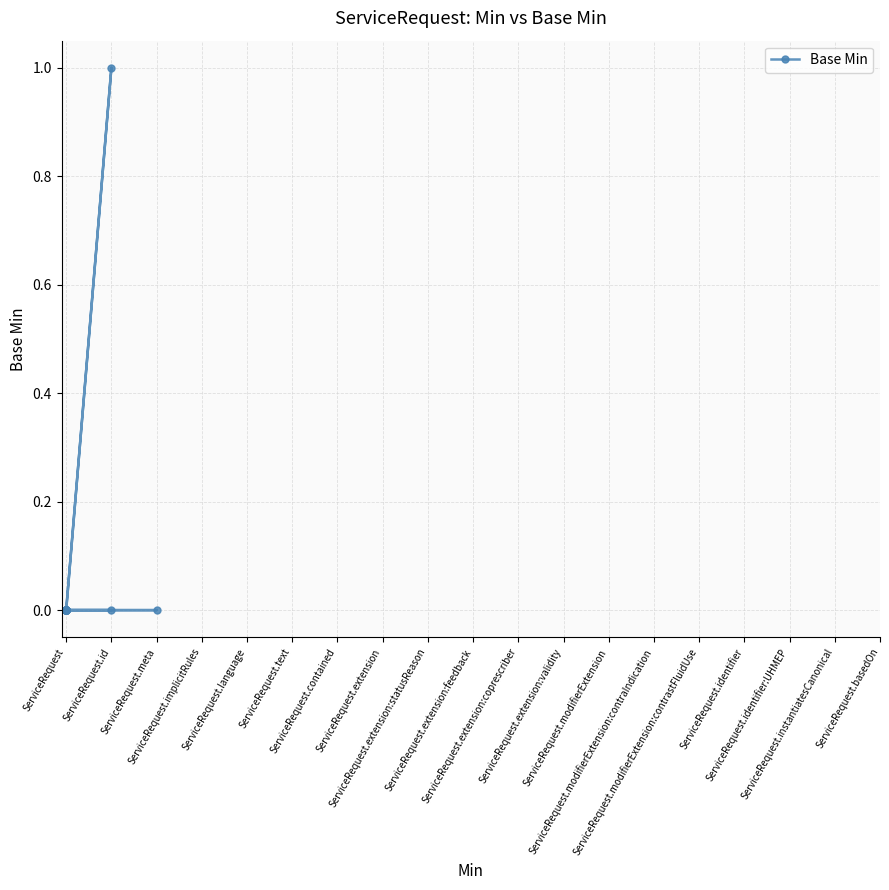

The value at ServiceRequest is 0. True or false?

True